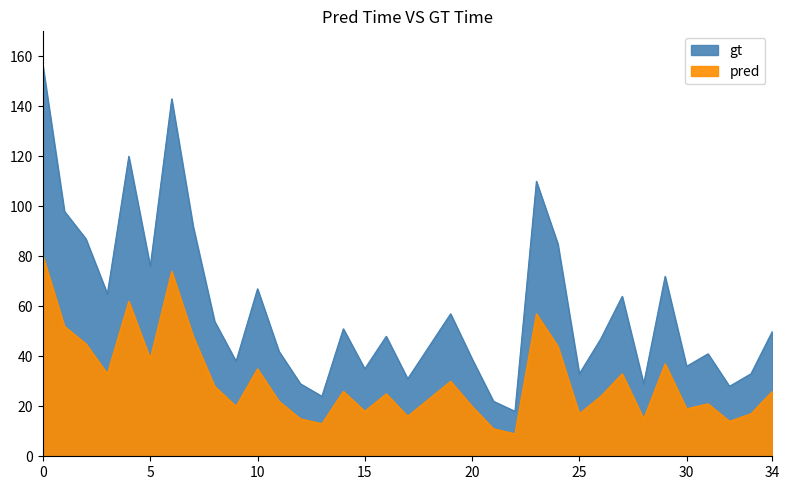

What are all the series names shown in the legend?

gt, pred